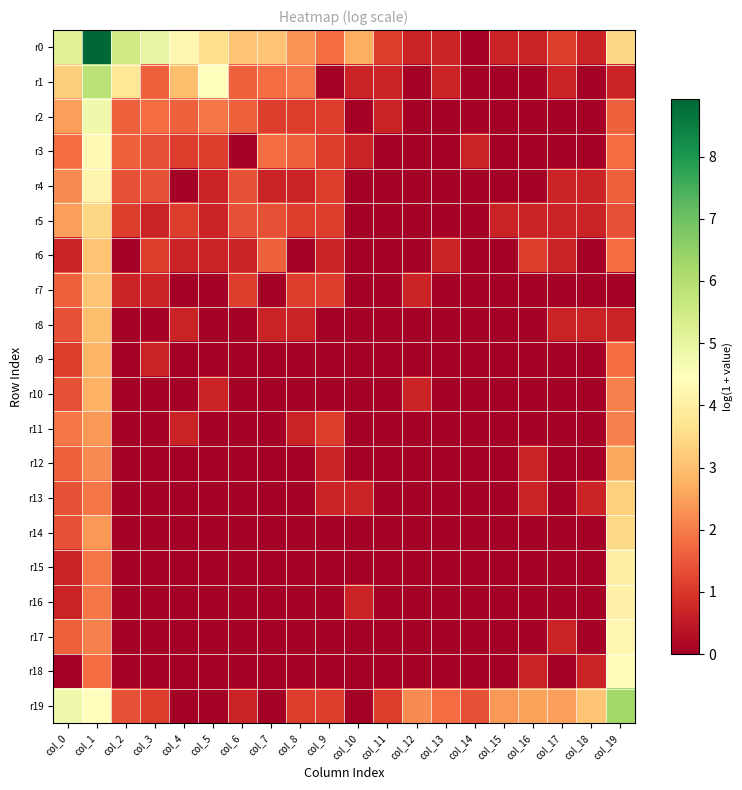

At which category is the sum across all series the highest?

col_1